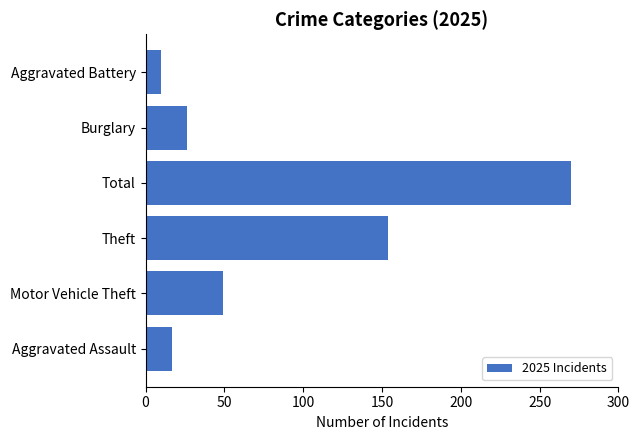

What is the sum of the values at Aggravated Assault and Burglary?

43